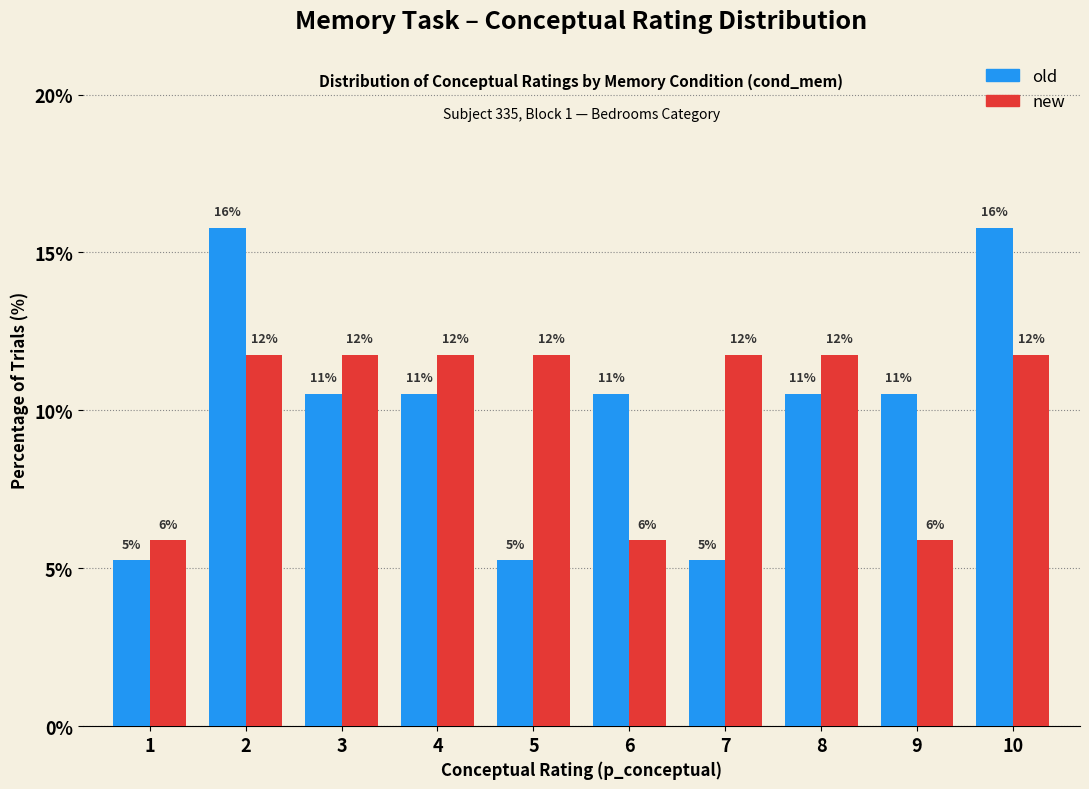

What is the difference between the maximum and minimum values in the old series?

10.5